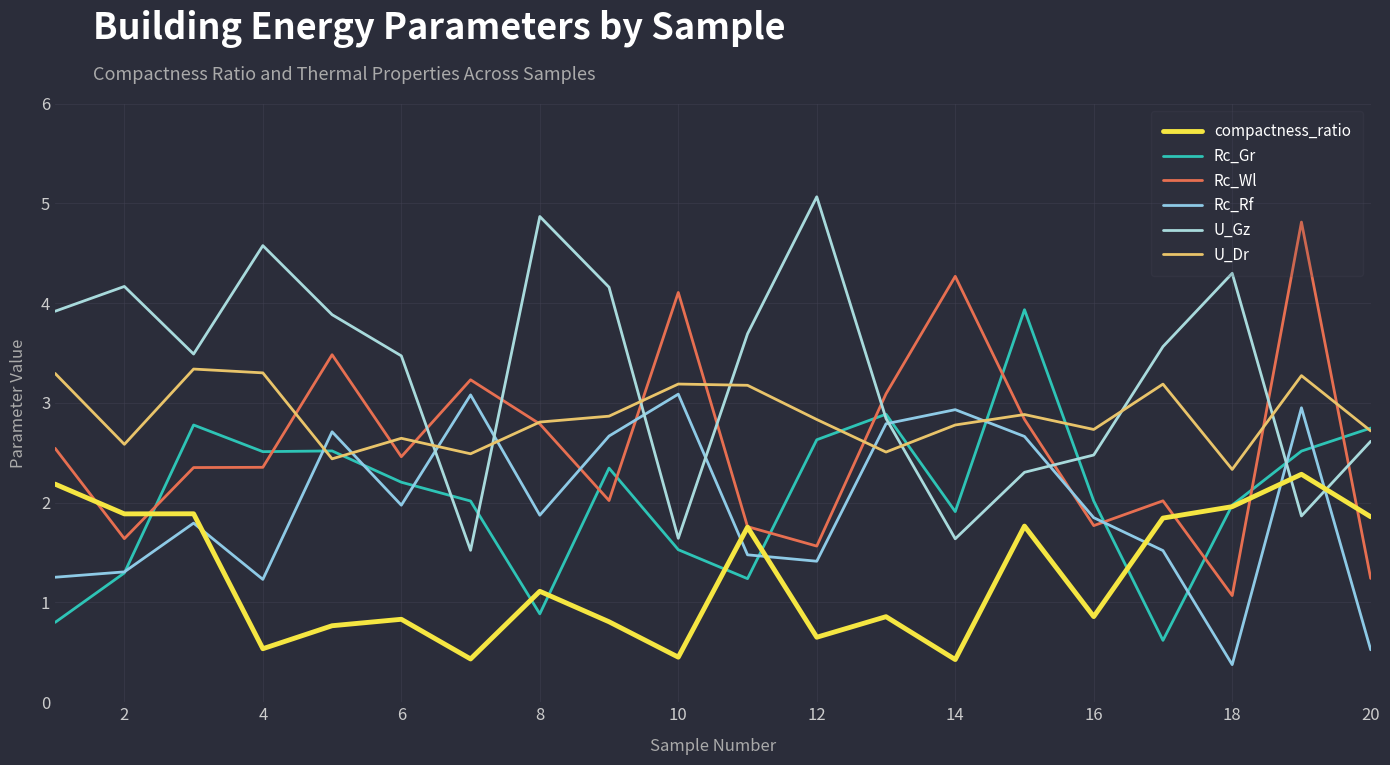

Count the number of categories in the chart.

20